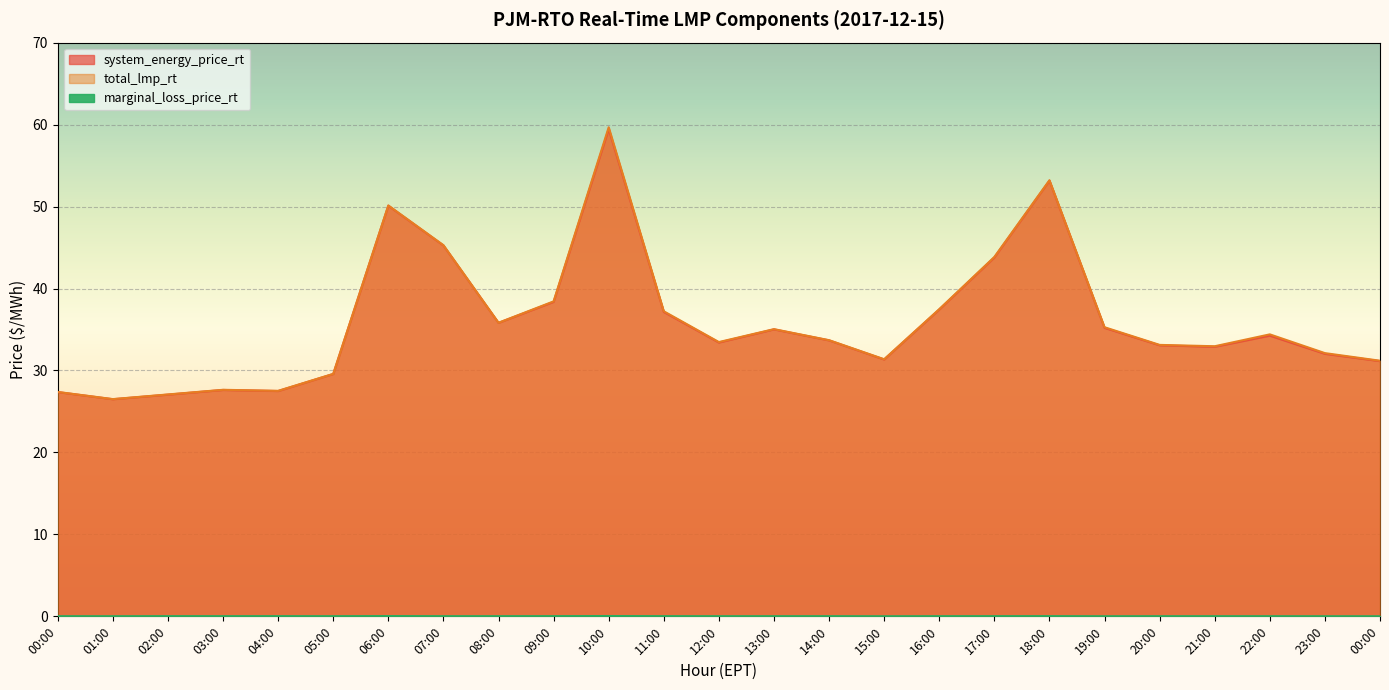

What is the maximum value for system_energy_price_rt?

59.5